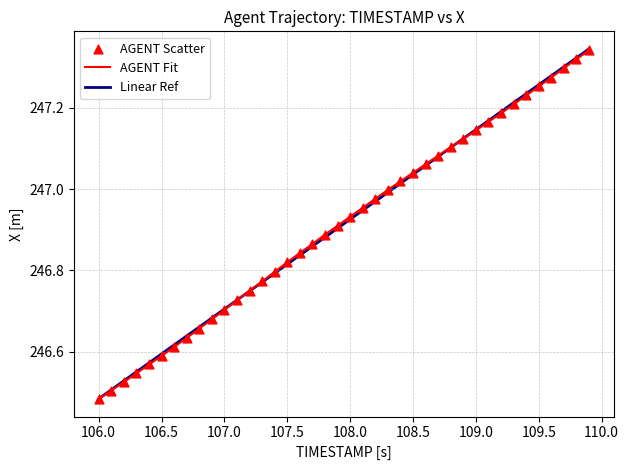

Does the chart have visible grid lines?

Yes